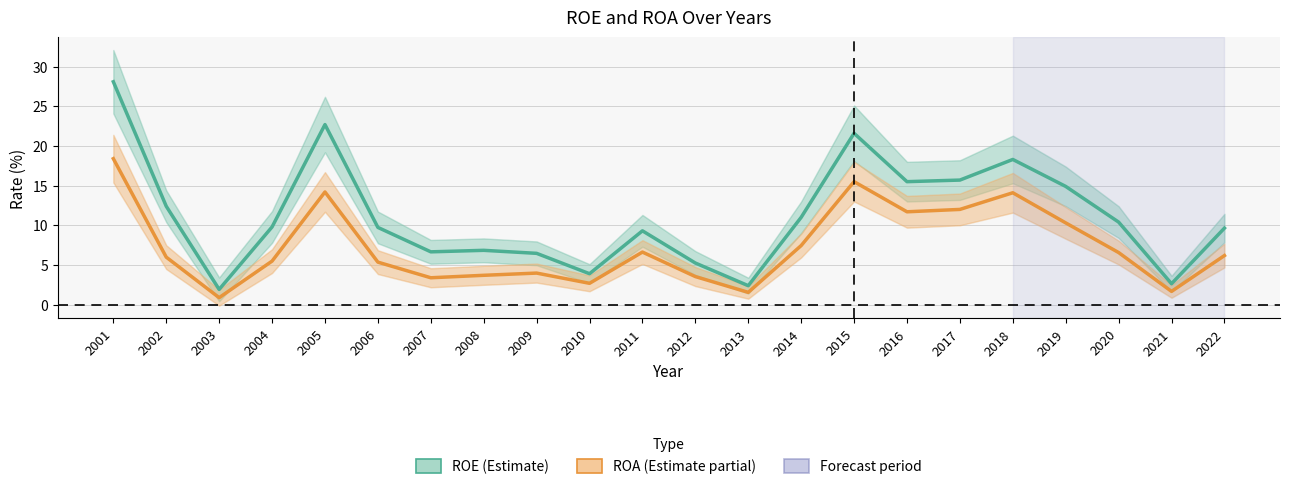

At which category is the sum across all series the highest?

2001